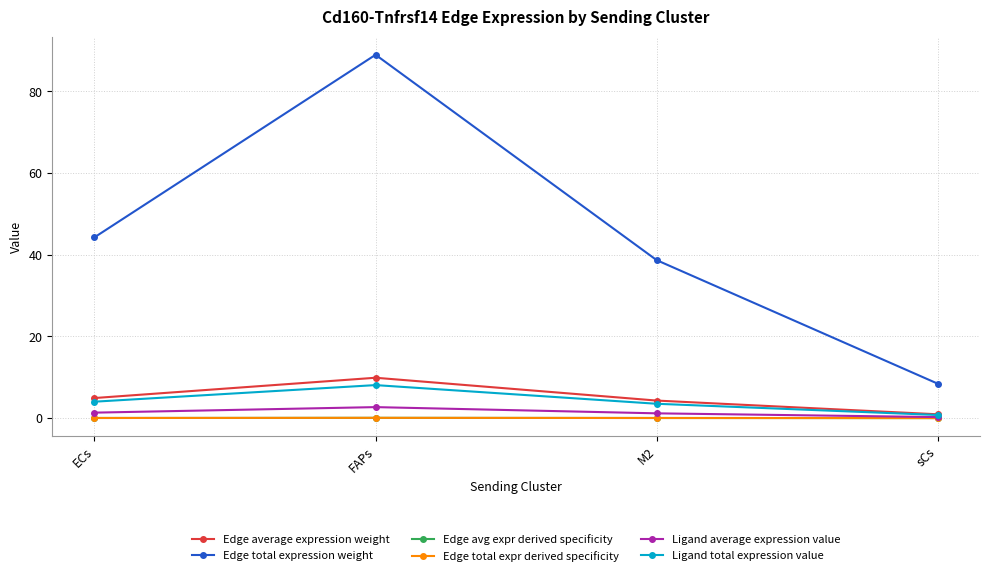

True or false: Ligand total expression value and Edge average expression weight intersect in this chart.

False